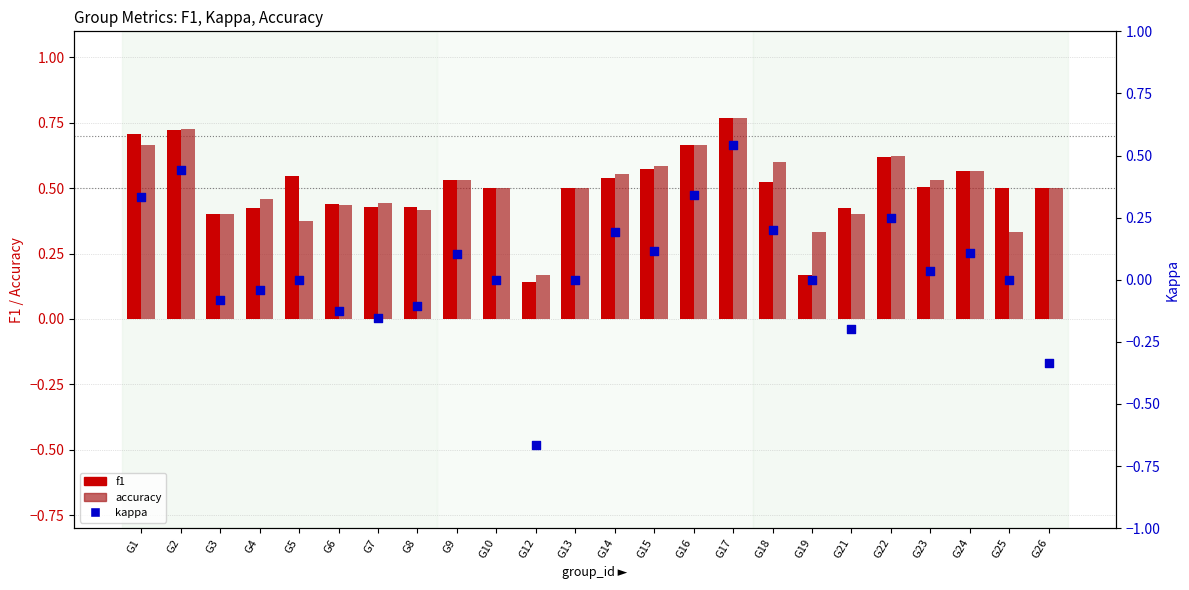

At which category is the sum across all series the highest?

G17